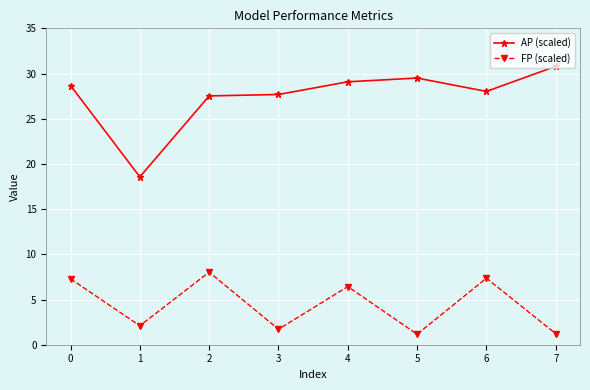

Rank the series by their average value, from highest to lowest.

AP (scaled), FP (scaled)